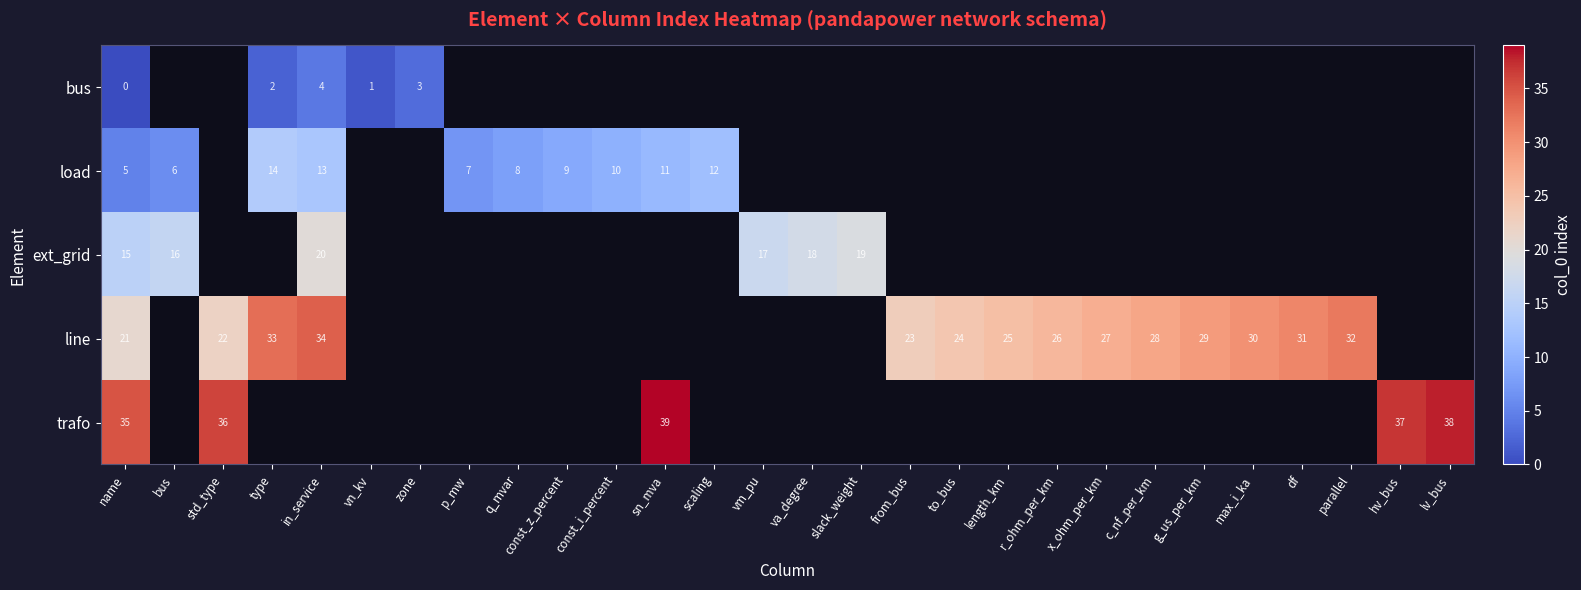

What is the minimum value for trafo?

35.0